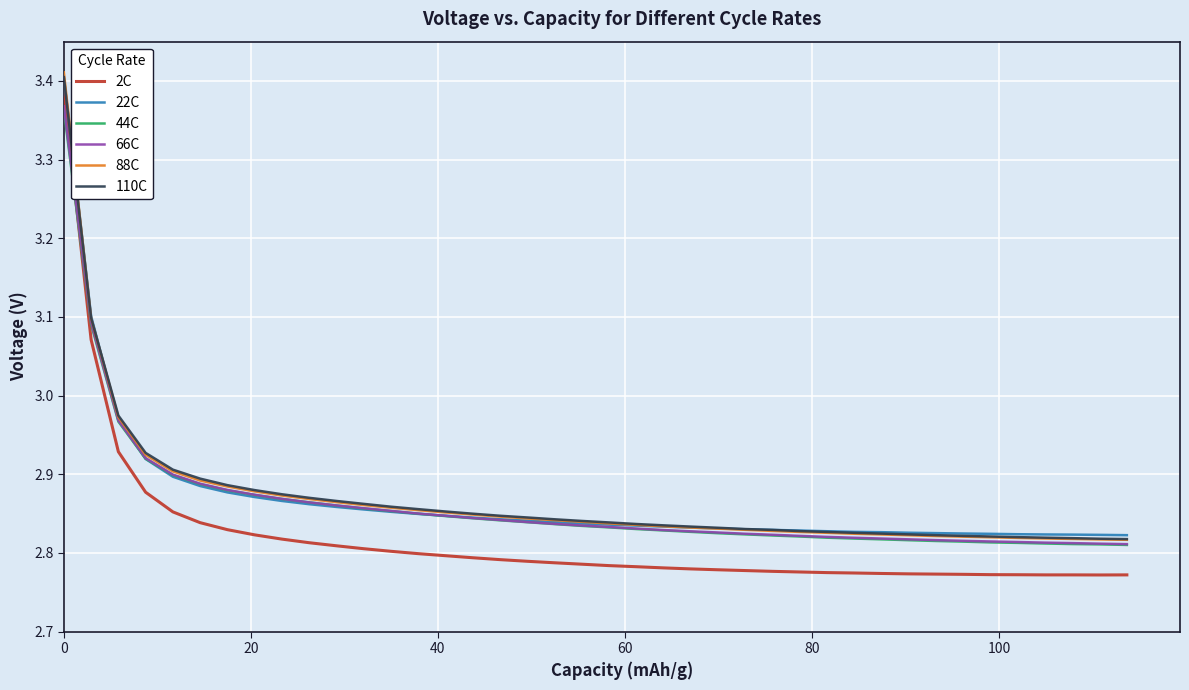

Which series has the widest spread of values?

2C